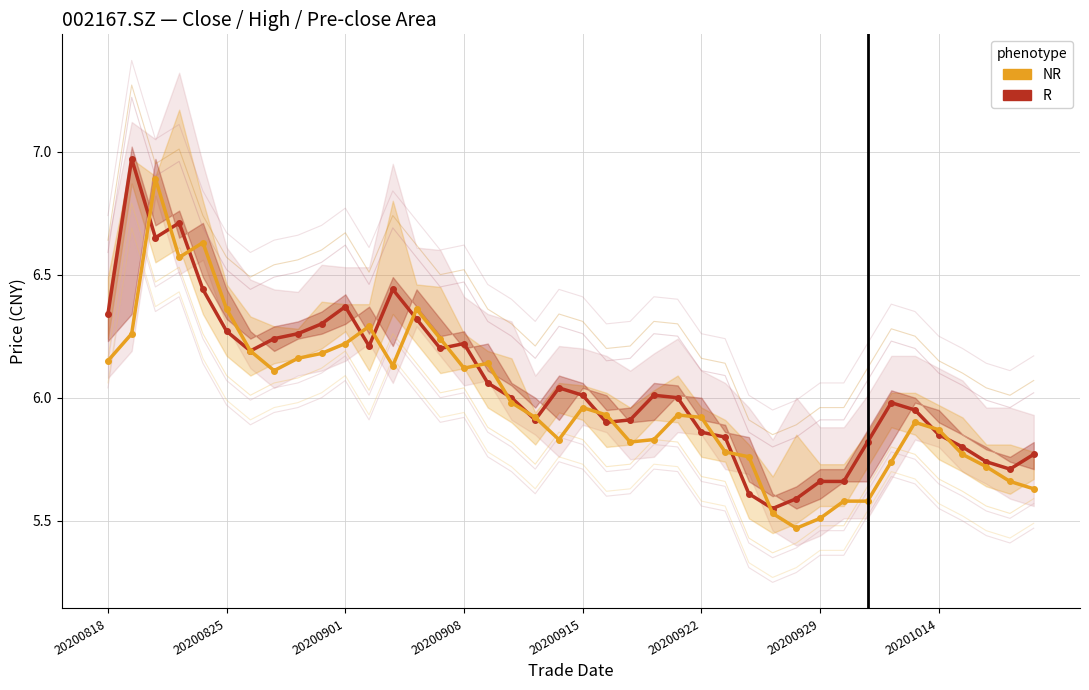

What is the sum of all close values?

230.4